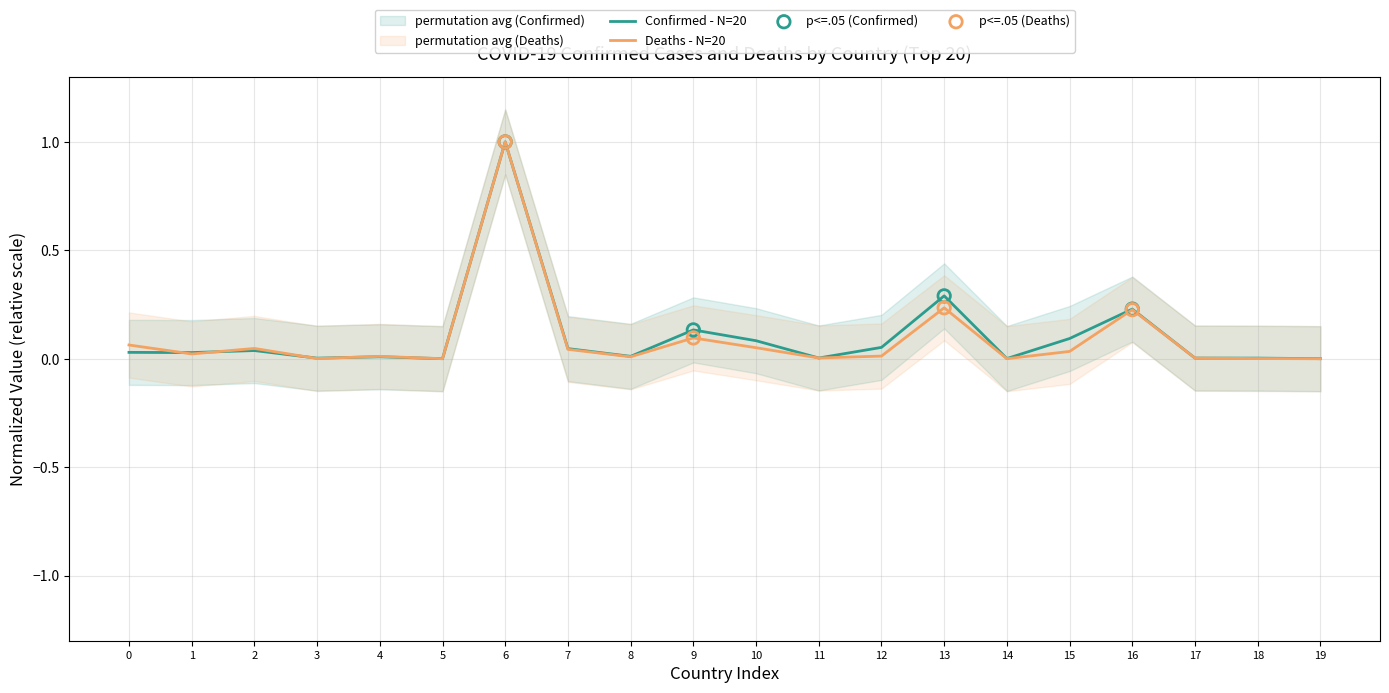

True or false: Deaths - N=20 has a value of 0.1 at 13.

False